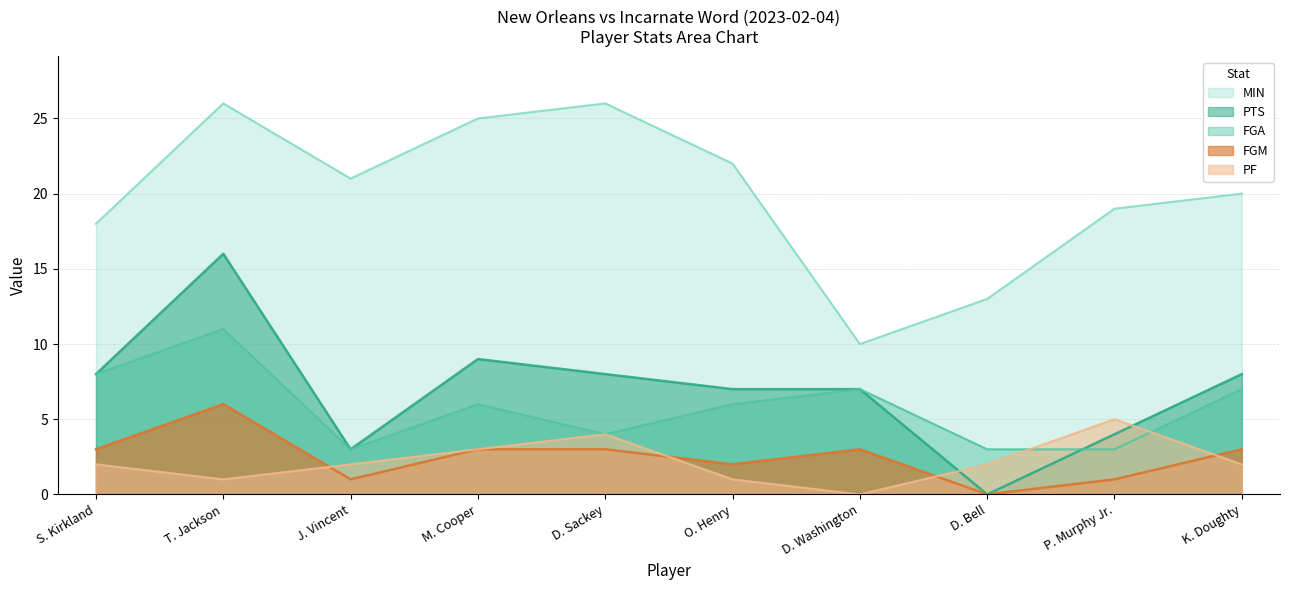

What is the total value across all series at D. Bell?

18